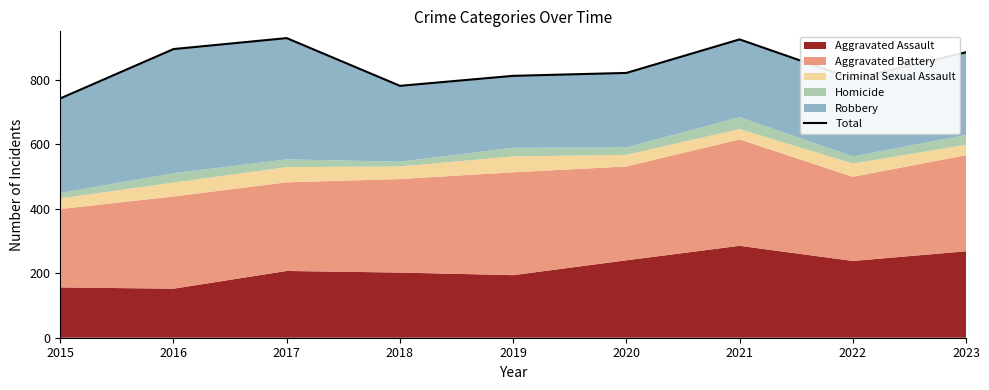

True or false: the data has more than 0 interior local peaks.

True